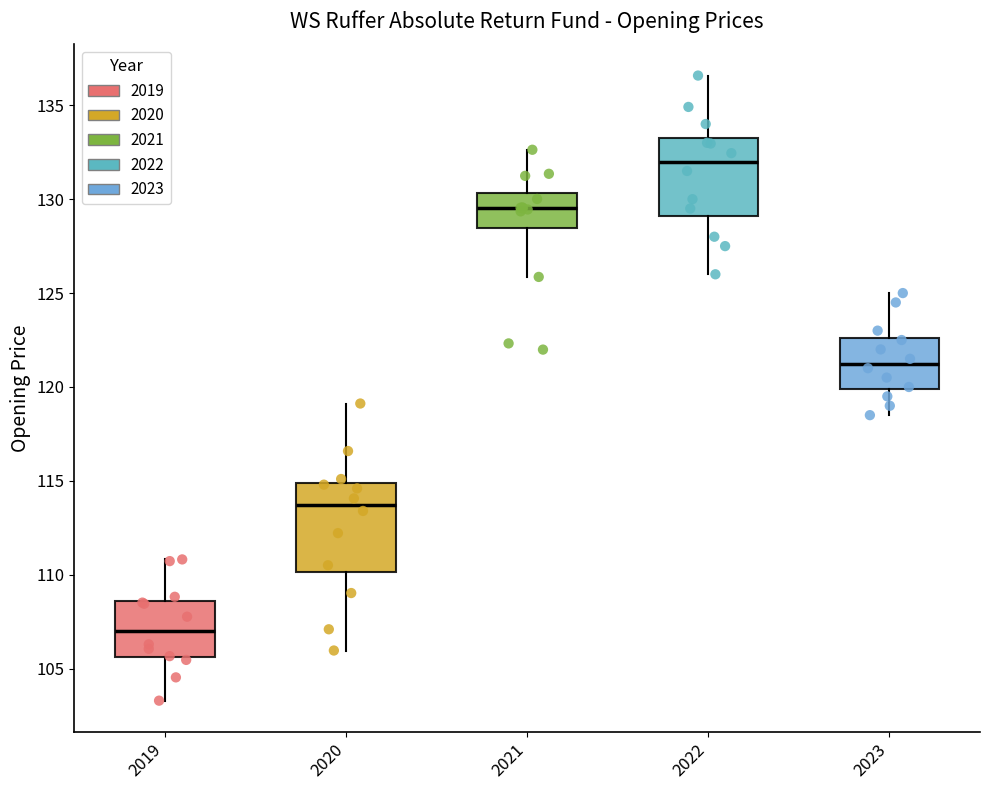

Reading left to right, read every box against the y-axis: the position of its median line, the range the box covers, and the ends of its whiskers. The values are not printed on the chart, so give them approximately, as read against the axis.

2019: median 107.0, box 105.5 to 108.5, whiskers 103.5 to 111.0
2020: median 113.5, box 110.0 to 115.0, whiskers 106.0 to 119.0
2021: median 129.5, box 128.5 to 130.5, whiskers 126.0 to 132.5
2022: median 132.0, box 129.0 to 133.5, whiskers 126.0 to 136.5
2023: median 121.5, box 120.0 to 122.5, whiskers 118.5 to 125.0